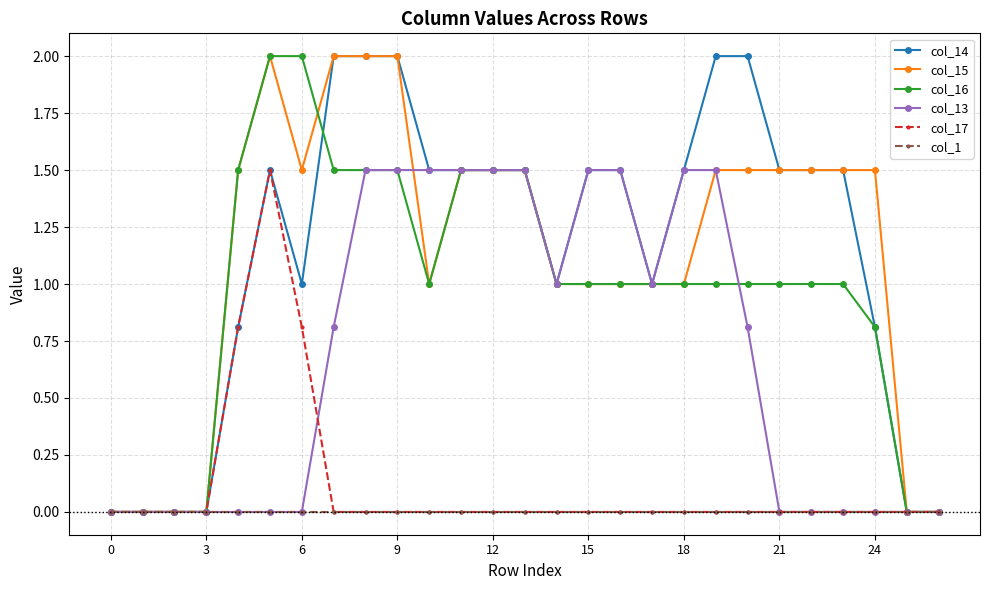

Which series has the largest total across all categories?

col_14